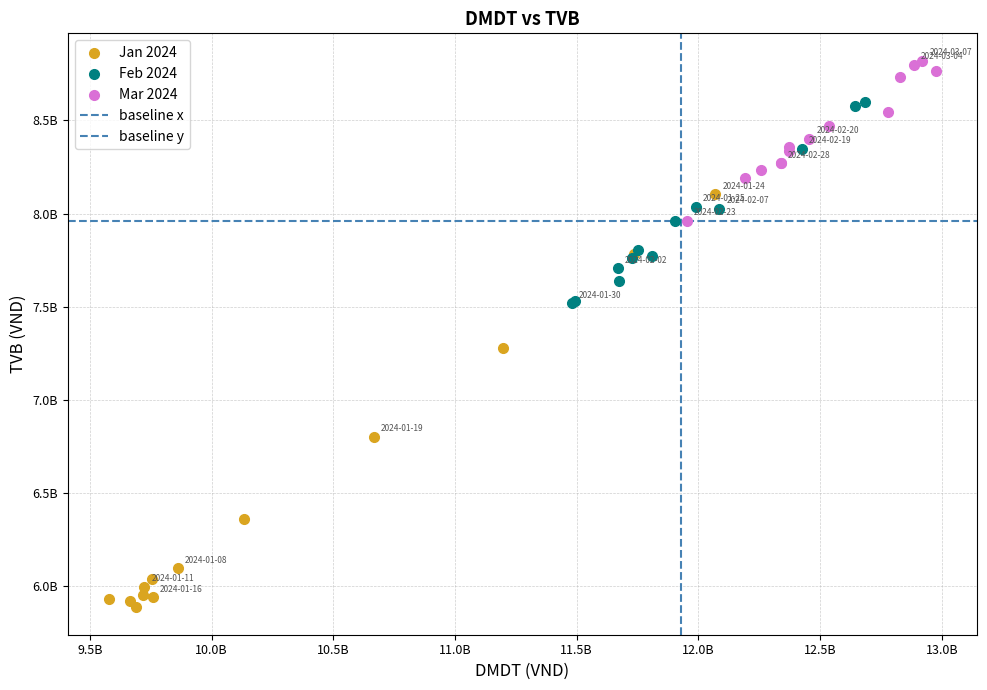

Which series contains the highest Y value?

Mar 2024